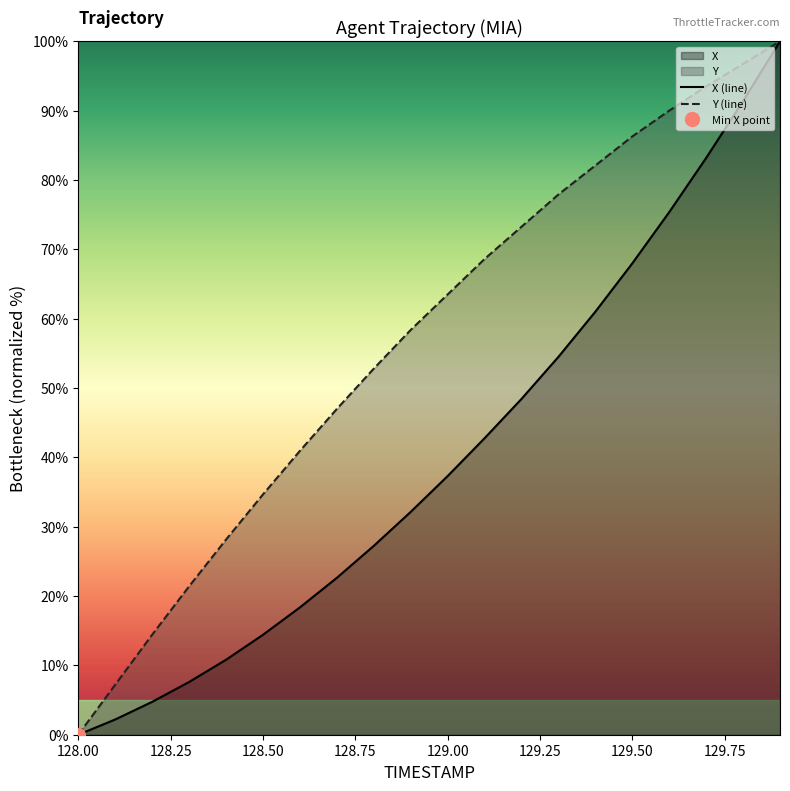

Does the chart have visible grid lines?

No